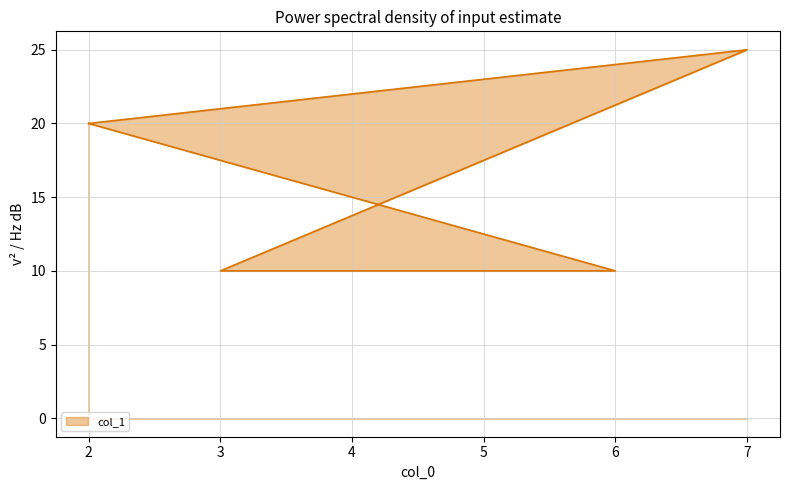

Which category has the lowest value across all series?

3